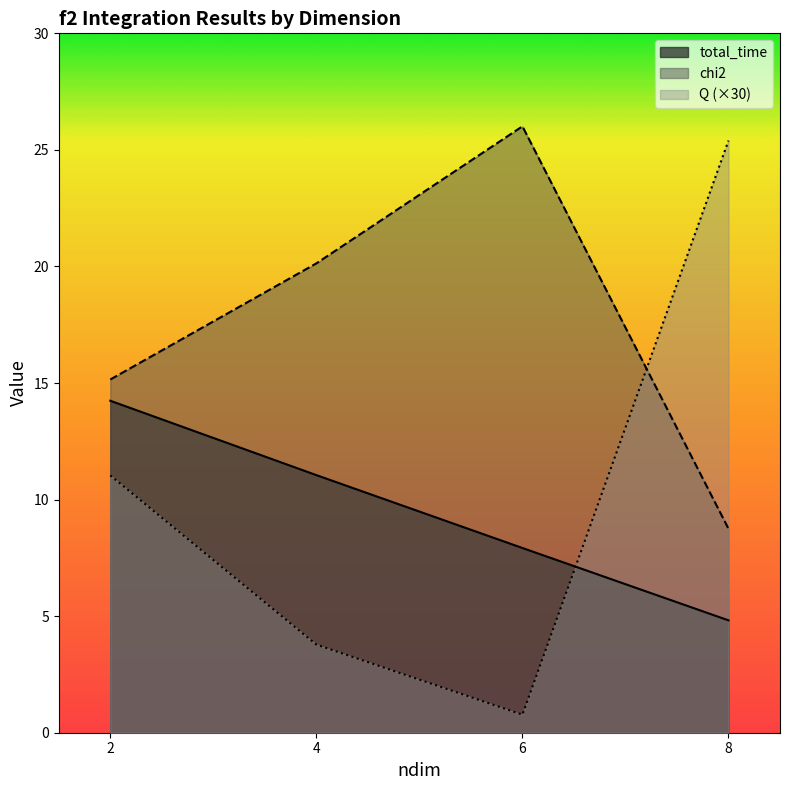

How many times do Q and total_time cross each other?

1